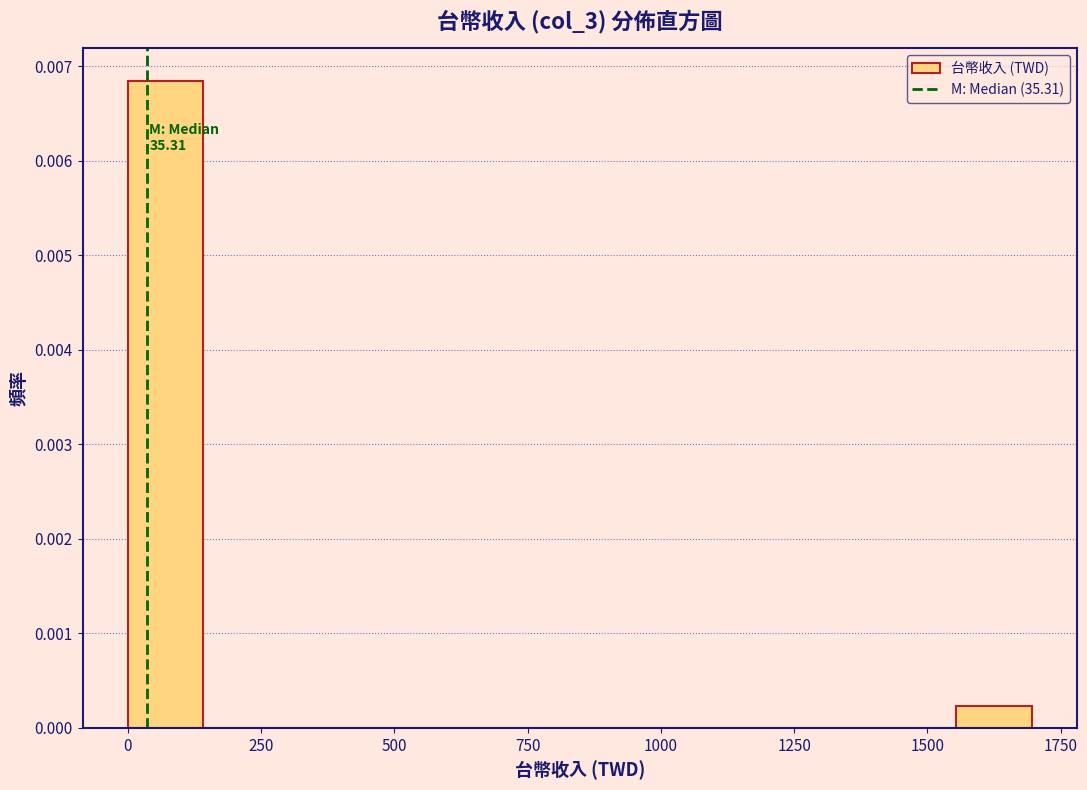

Around what value on the x-axis is the tallest bar? Give the approximate position of its centre, as read against the axis.

50